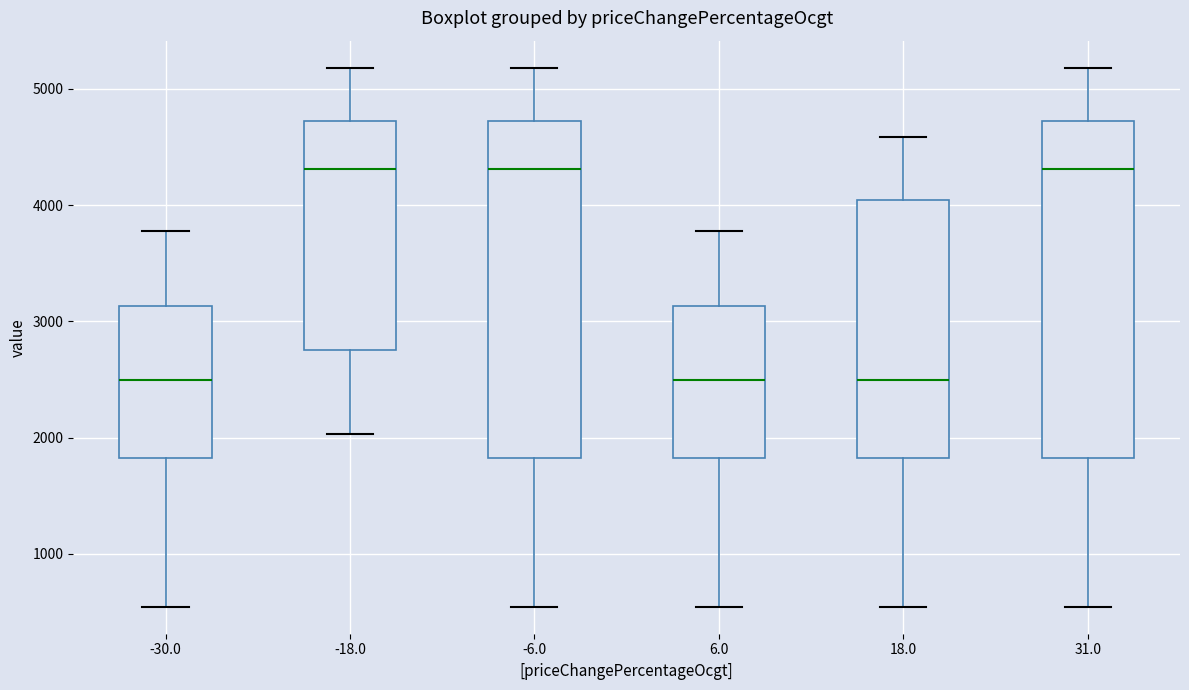

Reading left to right, read every box against the y-axis: the position of its median line, the range the box covers, and the ends of its whiskers. The values are not printed on the chart, so give them approximately, as read against the axis.

-30.0: median 2500, box 1800 to 3100, whiskers 500 to 3800
-18.0: median 4300, box 2800 to 4700, whiskers 2000 to 5200
-6.0: median 4300, box 1800 to 4700, whiskers 500 to 5200
6.0: median 2500, box 1800 to 3100, whiskers 500 to 3800
18.0: median 2500, box 1800 to 4000, whiskers 500 to 4600
31.0: median 4300, box 1800 to 4700, whiskers 500 to 5200